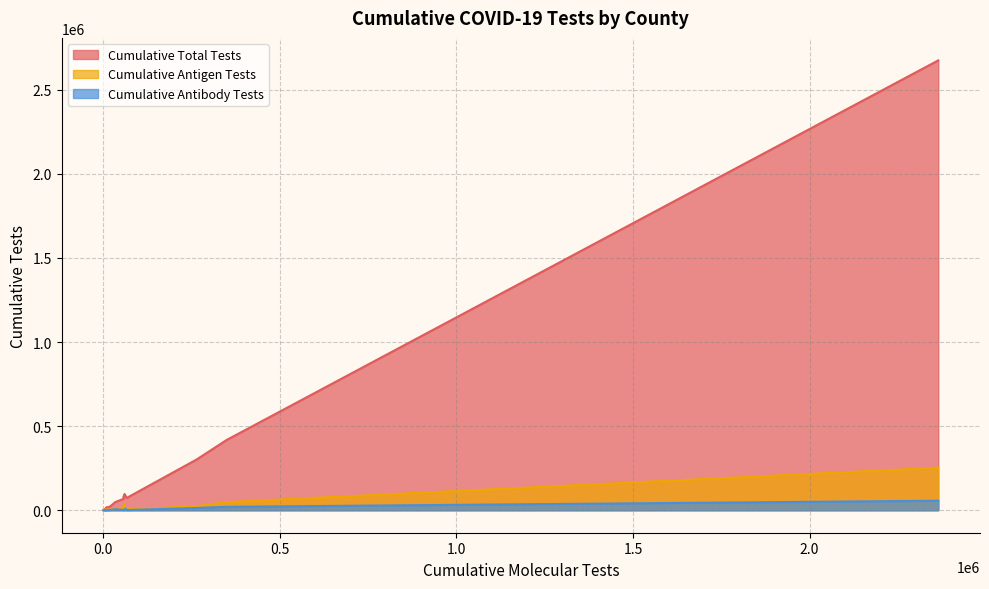

Which series has the widest spread of values?

Cumulative Total Tests